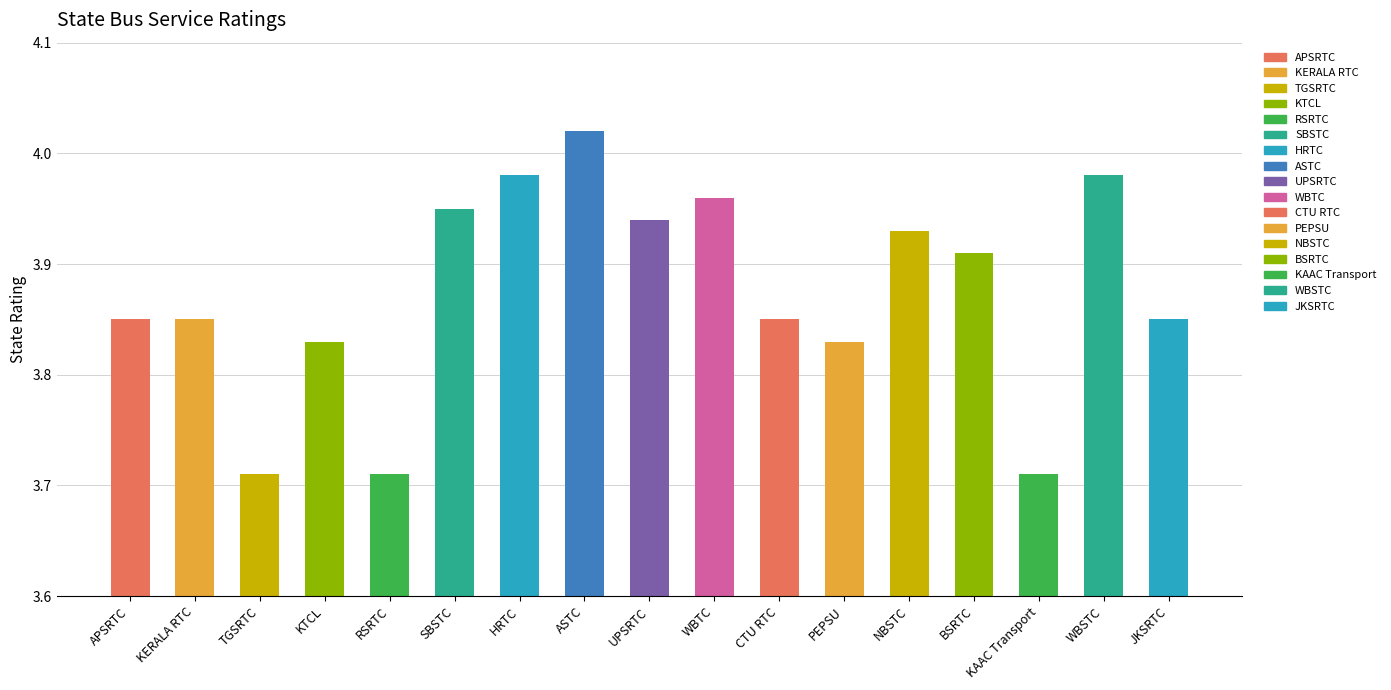

At which category does the chart reach its peak across all series?

ASTC